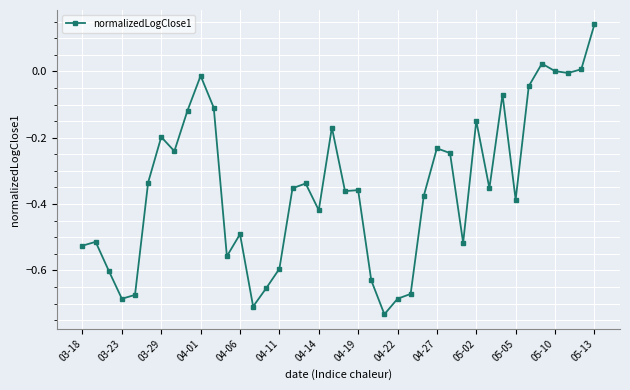

How many series are shown in this chart?

1